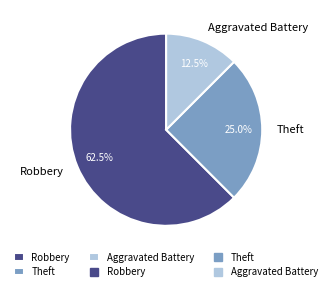

Rank the categories by value from lowest to highest.

Aggravated Battery, Theft, Robbery